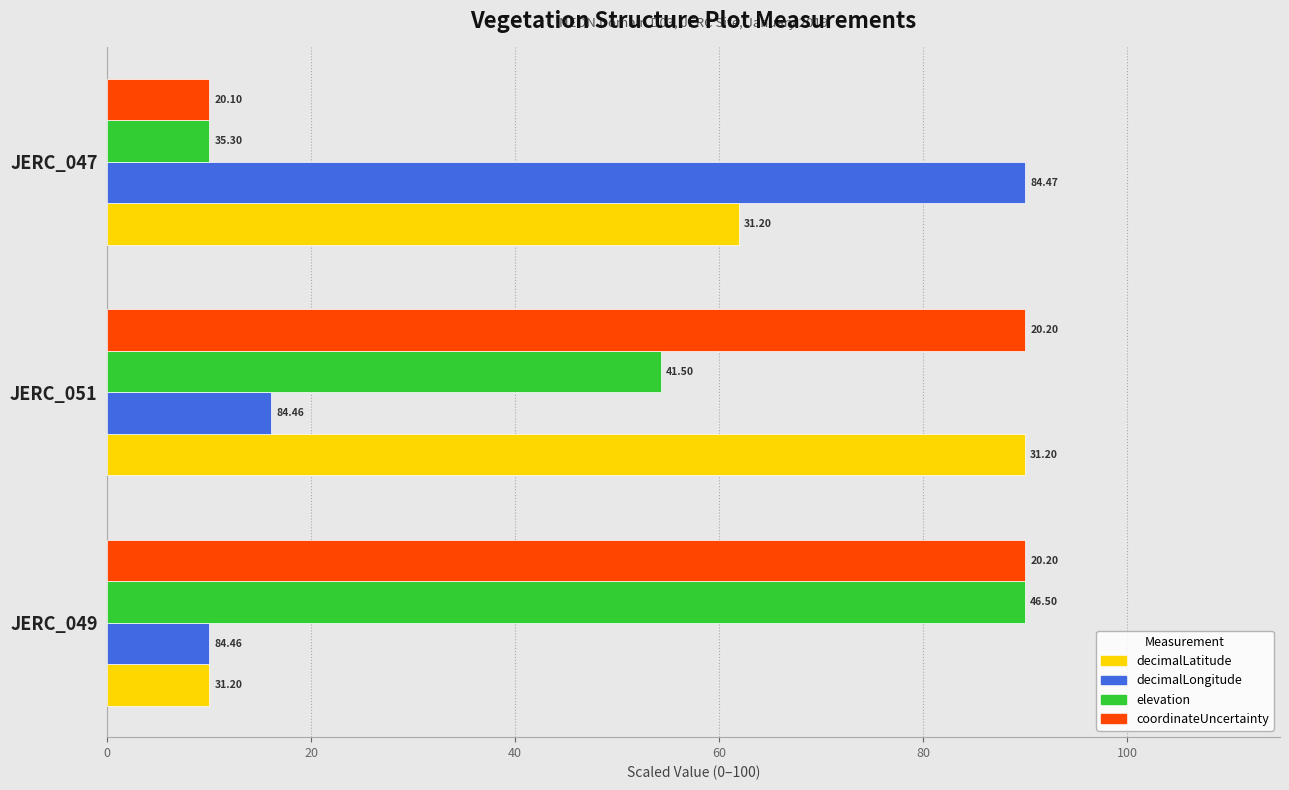

What are all the series names shown in the legend?

decimalLatitude, decimalLongitude, elevation, coordinateUncertainty